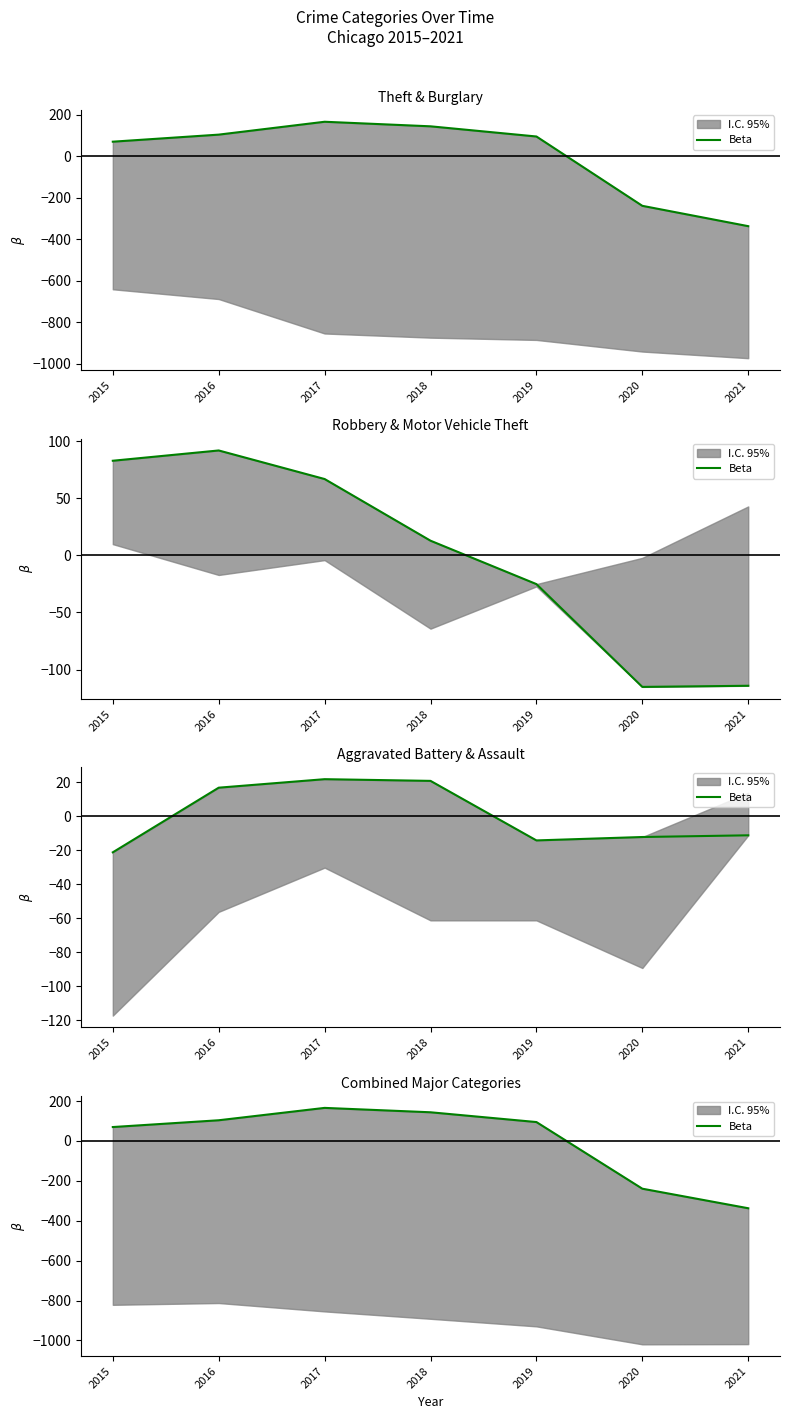

Rank the categories by value from highest to lowest.

2017, 2018, 2016, 2019, 2015, 2020, 2021